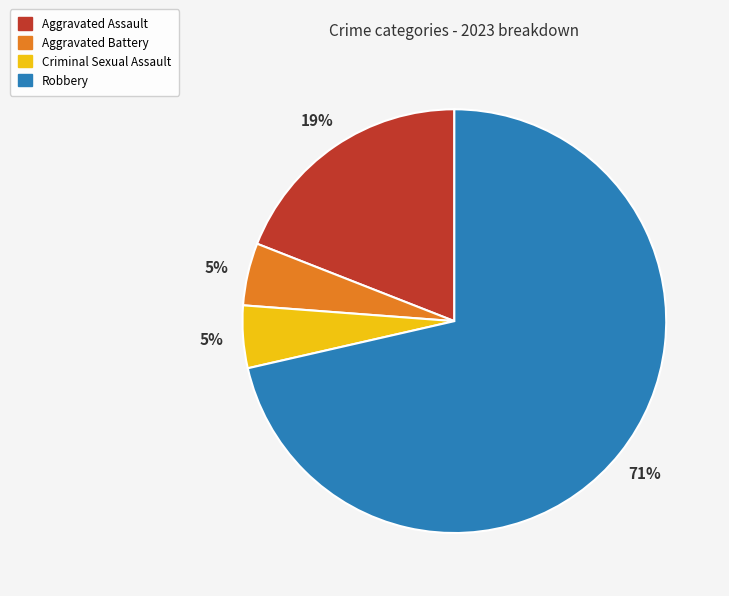

Is the sum of Criminal Sexual Assault and Robbery greater than half?

Yes